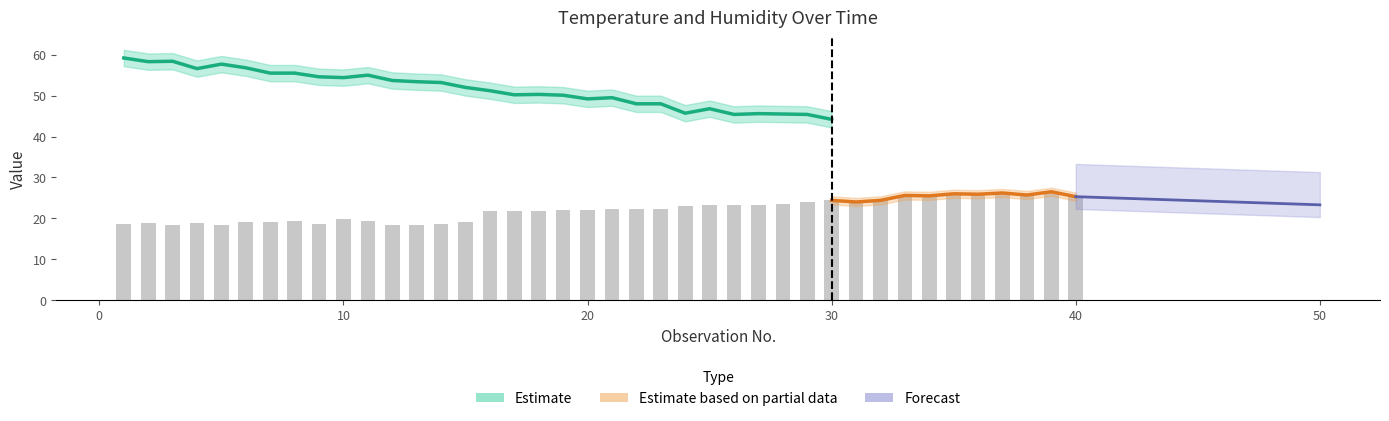

What is the greatest value displayed?

59.2